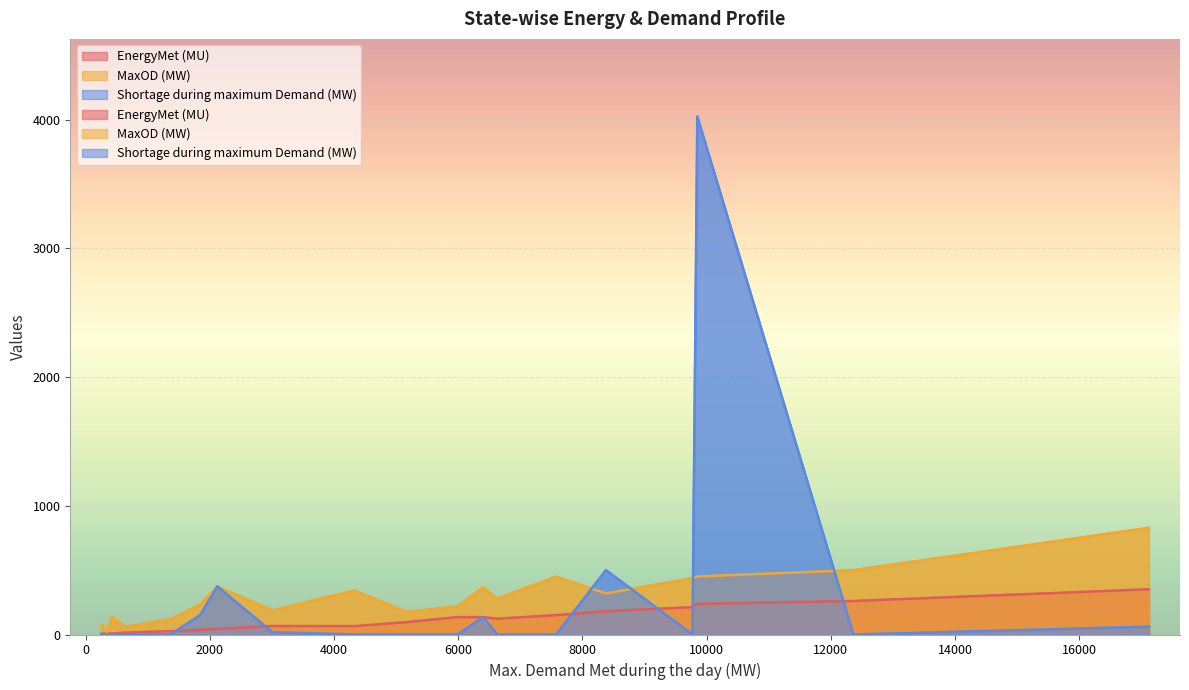

How many series are shown in this chart?

3